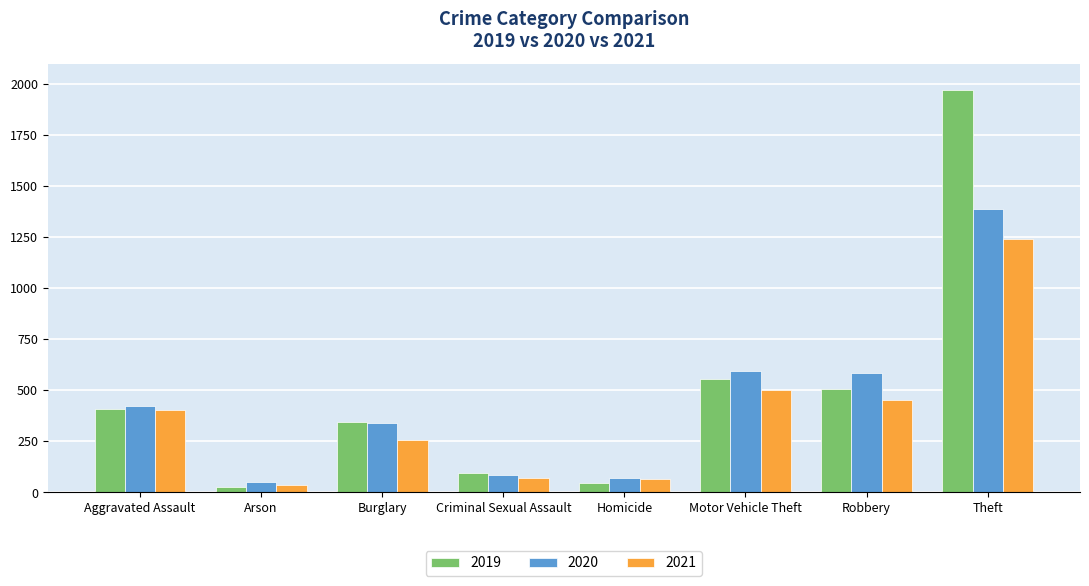

How many bars are there in each group?

3